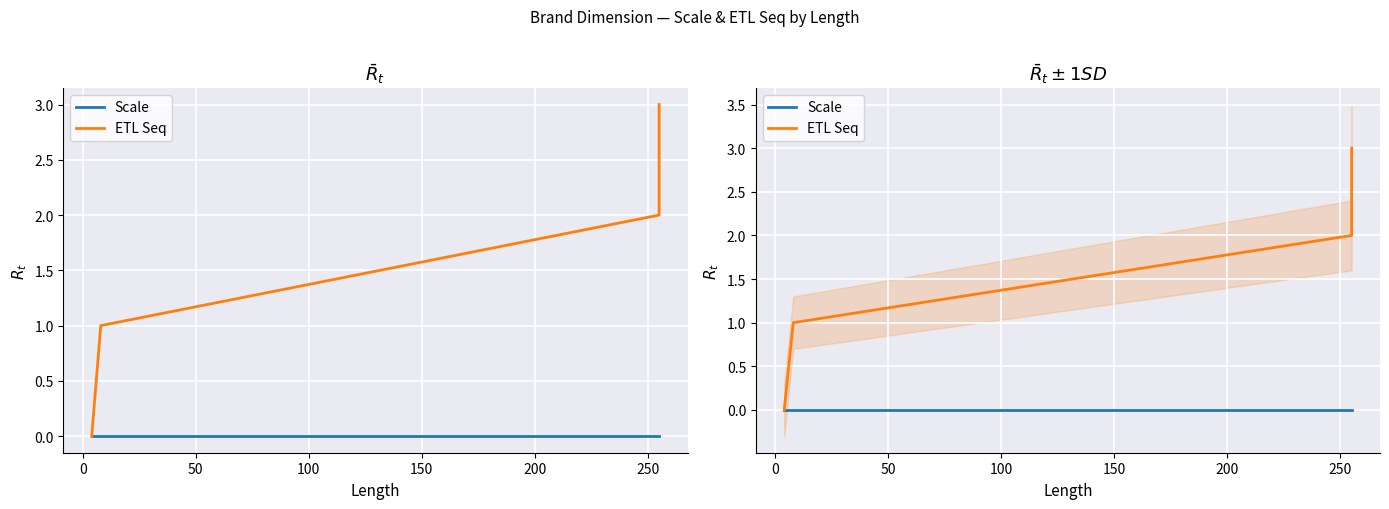

At how many categories does at least one series exceed 0?

3